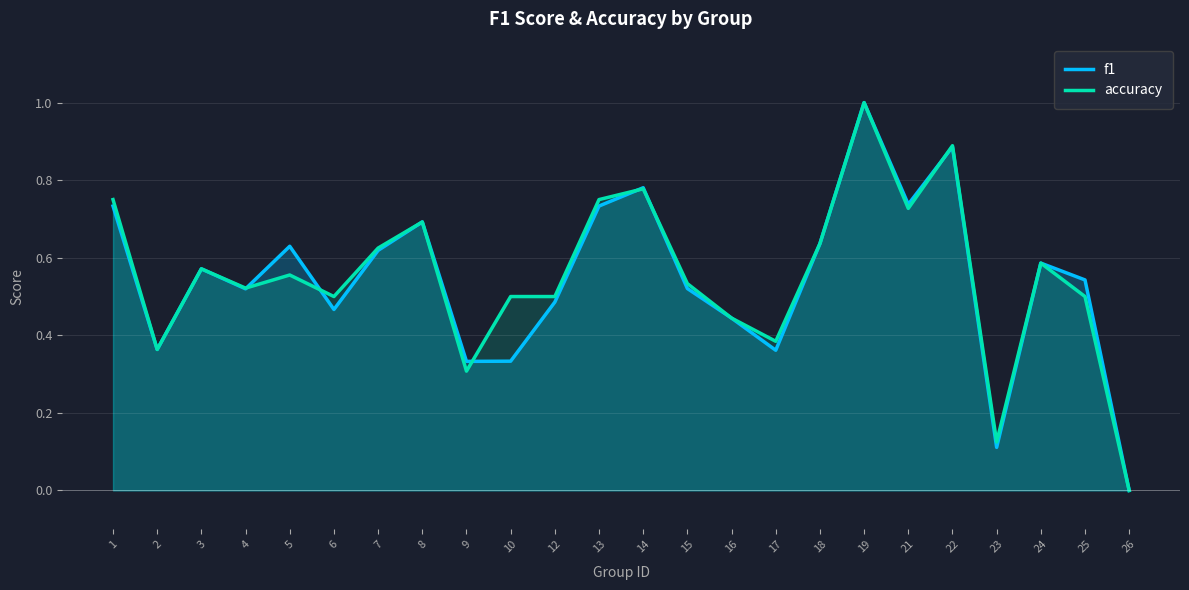

The value of f1 at 22 is 0.9. True or false?

True